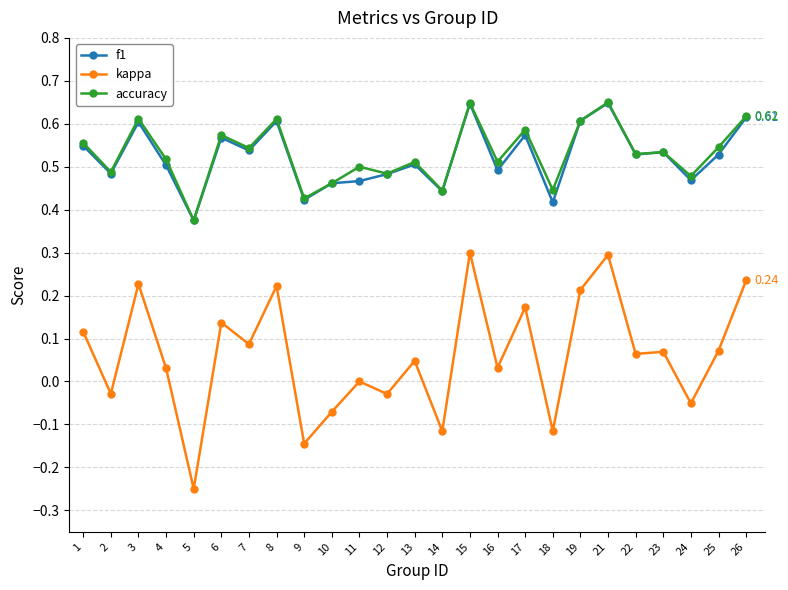

What is the sum of all f1 values?

13.1